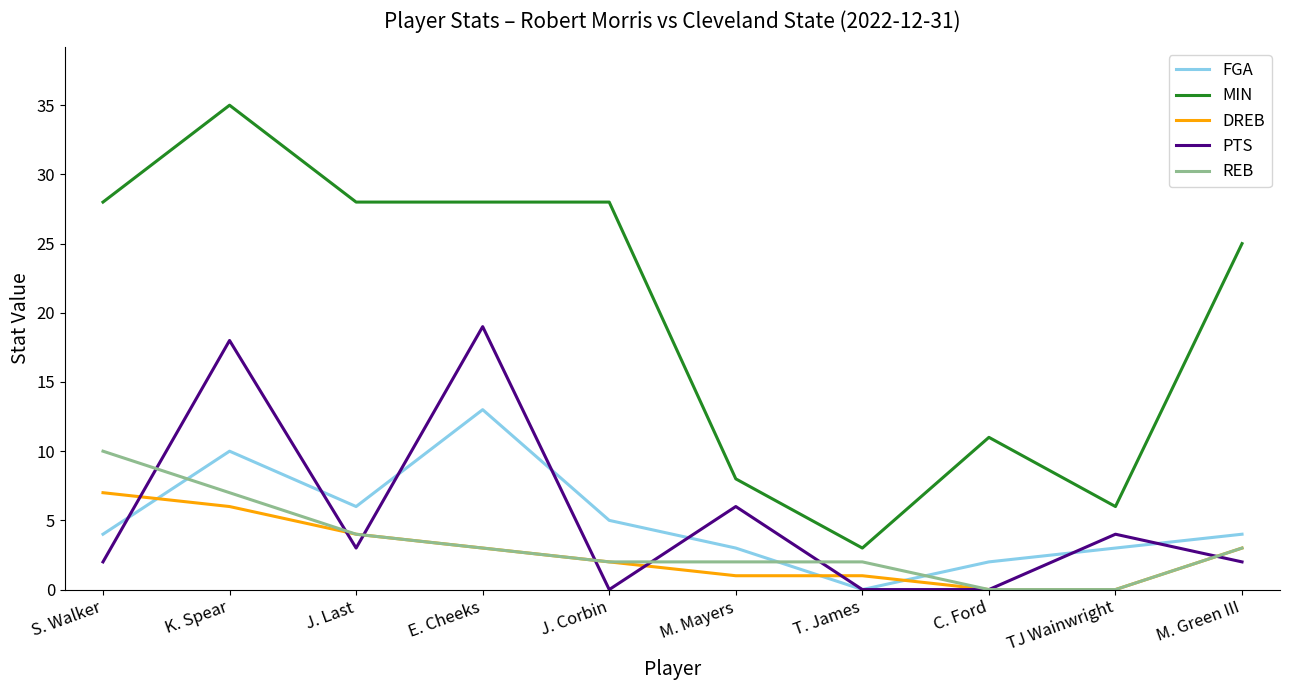

How many intersections are there between FGA and DREB?

3